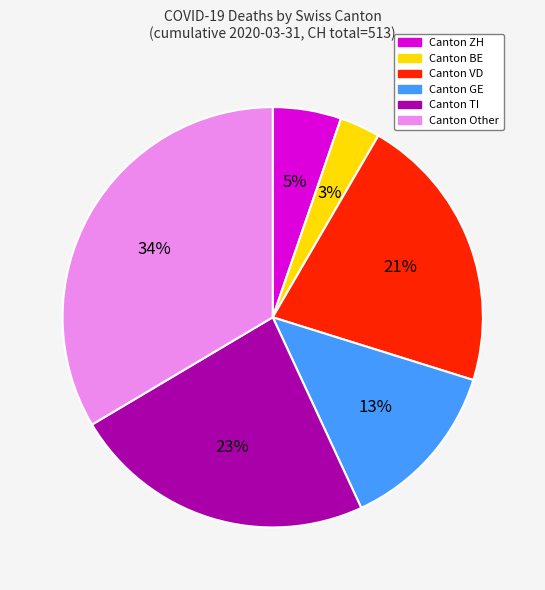

How many slices are in this pie chart?

6